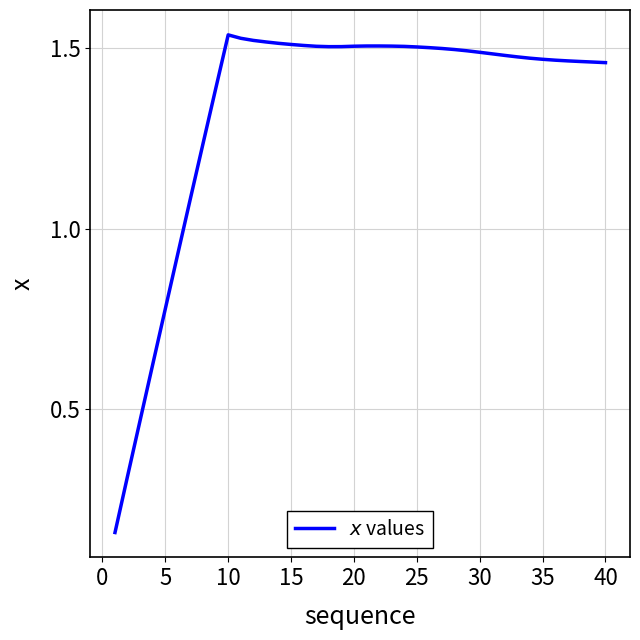

What is the difference between the maximum and minimum values?

1.4